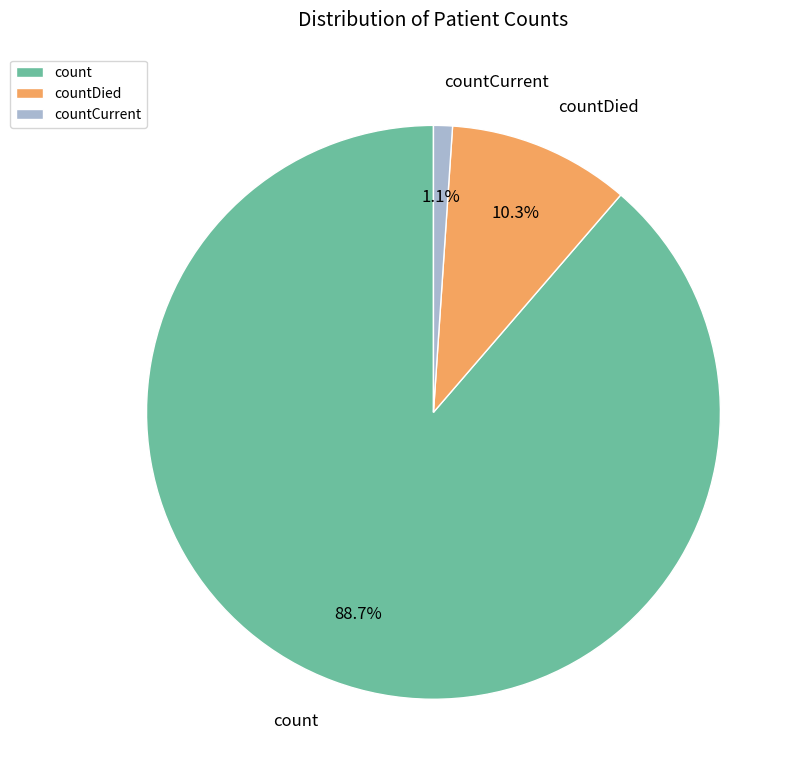

To the nearest percent, what portion does countCurrent represent?

1%